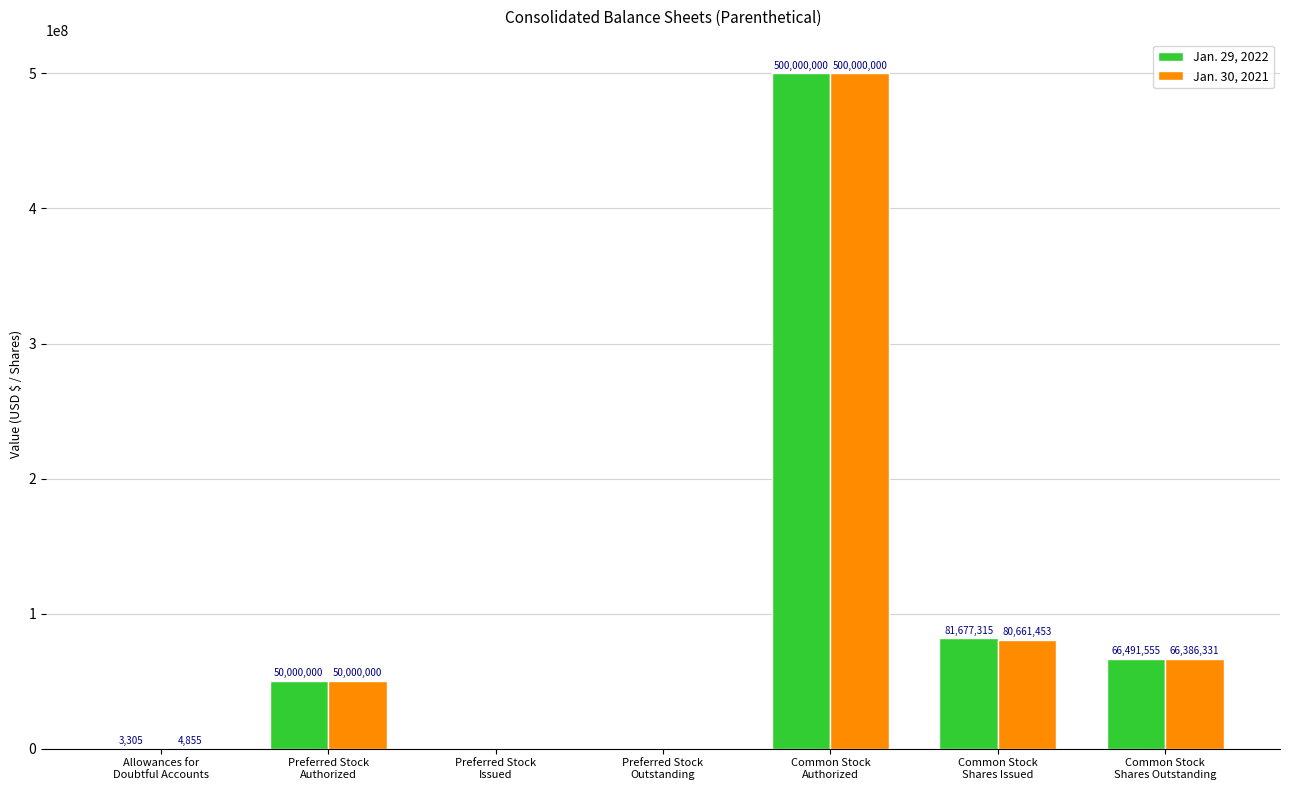

Which series has the largest total across all categories?

Jan. 29, 2022